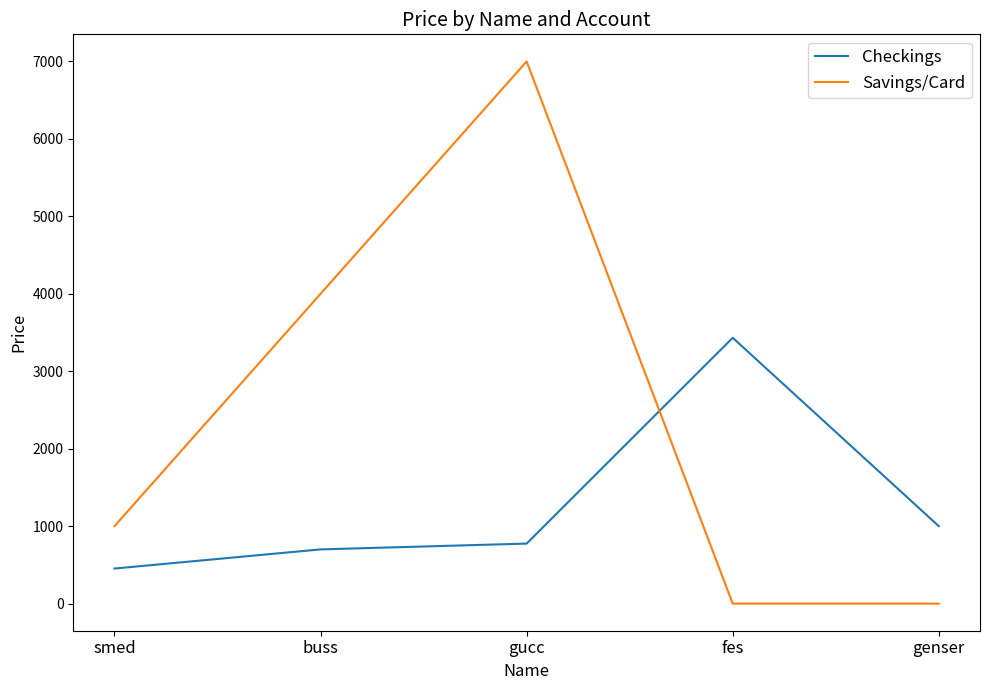

Reading right to left, what are all the values shown in this chart?

Checkings: 1000	3432	775	700	453
Savings/Card: 0	0	7000	4000	1000